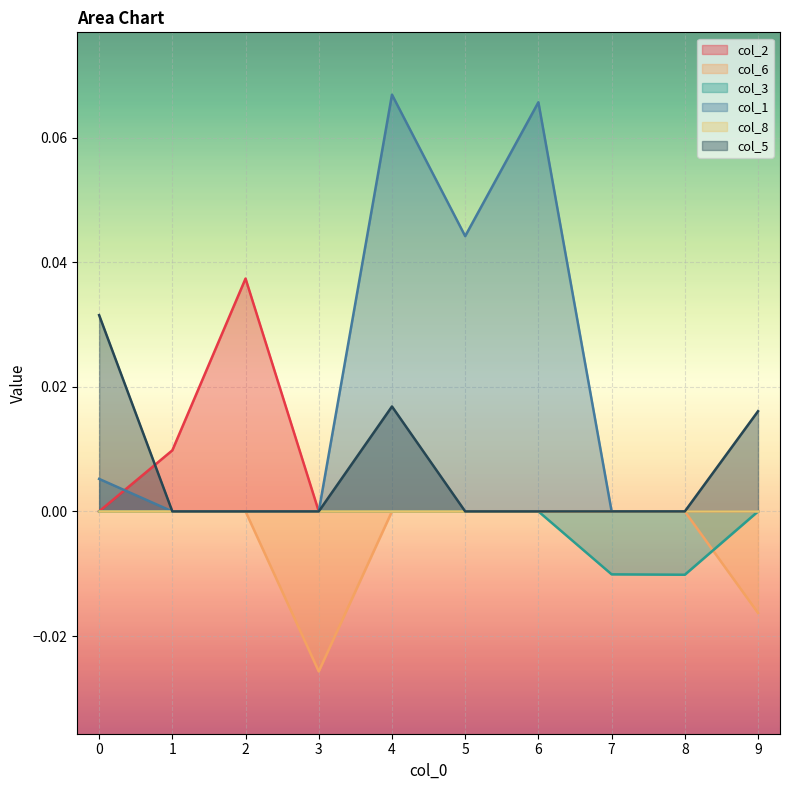

How many col_6 values are between 0 and 1?

8